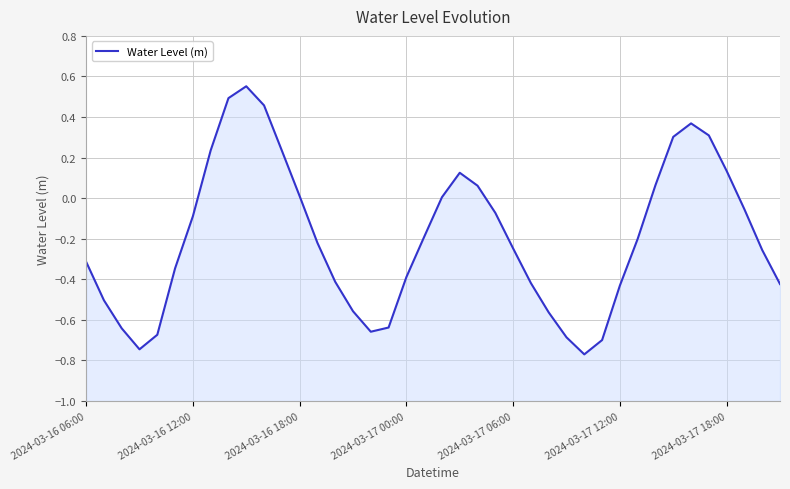

What is the sum of the values at 27 and 18?

-1.1